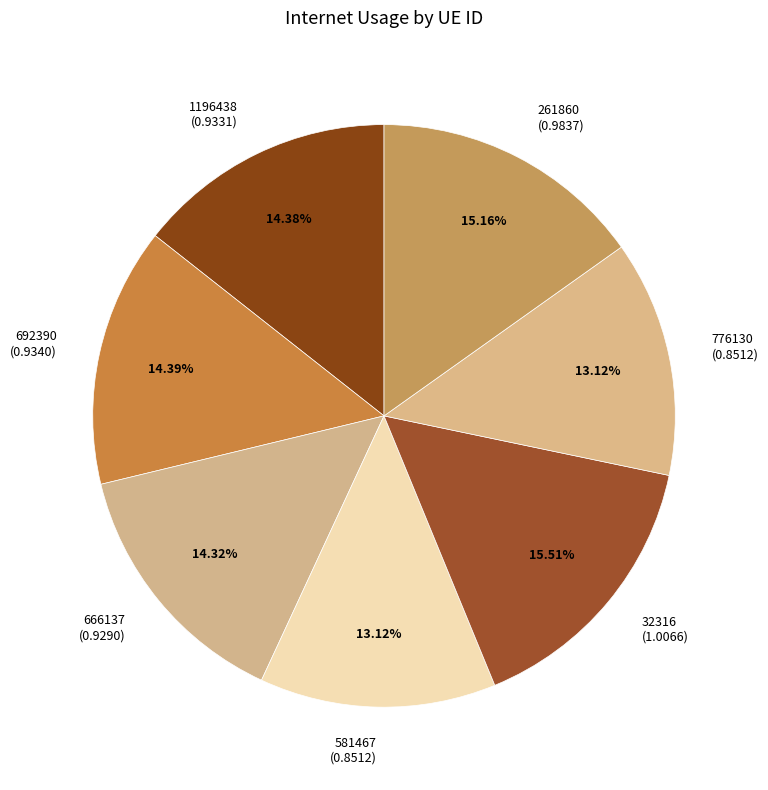

Is it true that 581467 is 21% of the pie?

False